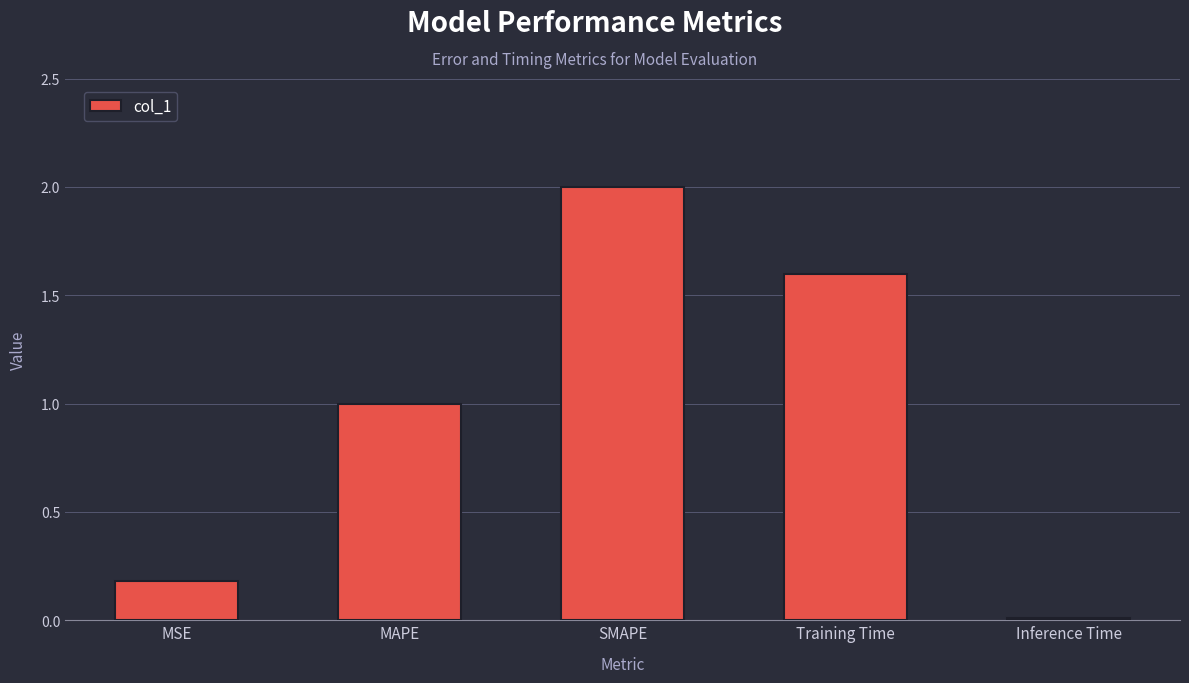

List the labels in order of value, smallest first.

Inference Time, MSE, MAPE, Training Time, SMAPE